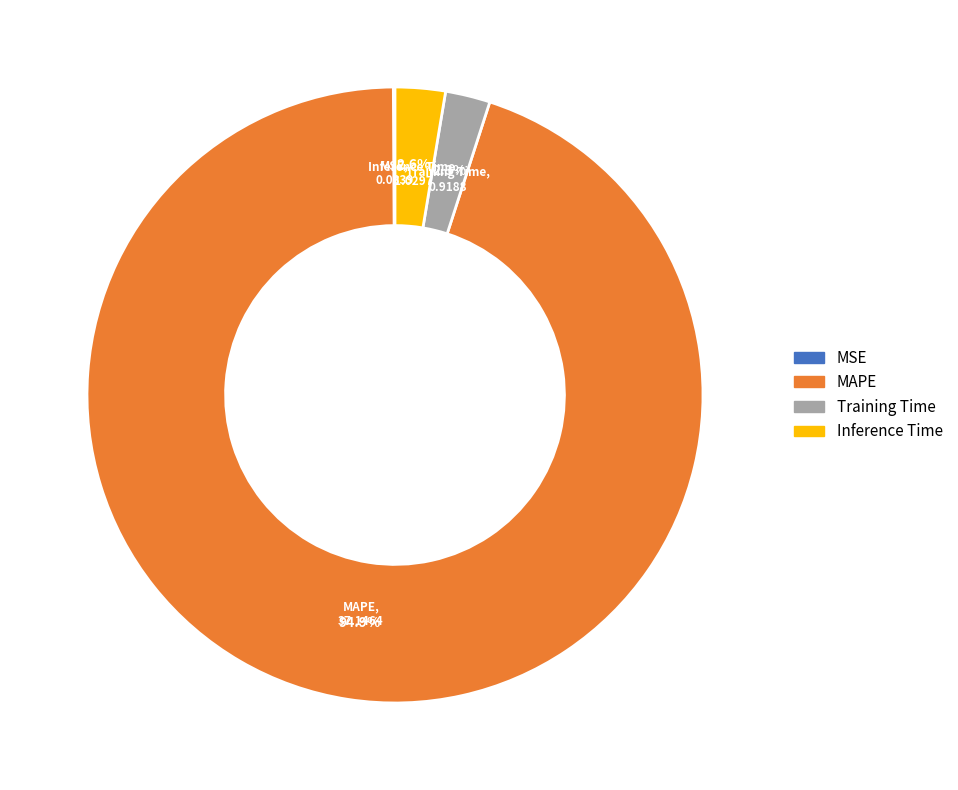

True or false: Inference Time accounts for 14% of the total.

False